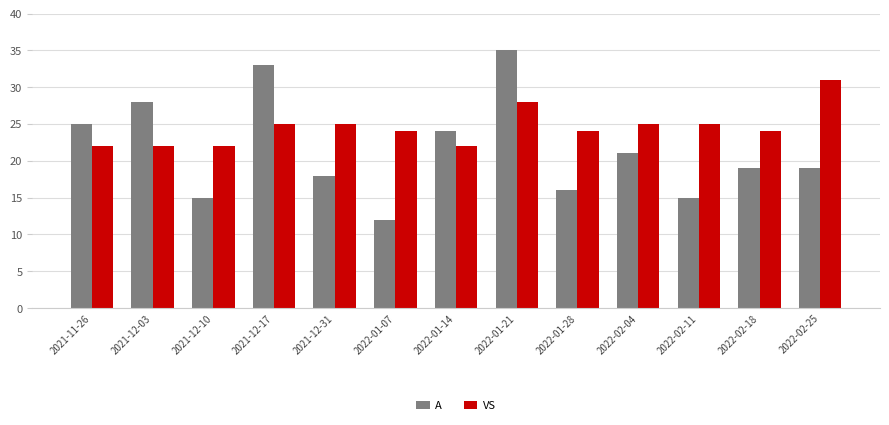

Reading left to right, what are all the values shown in this chart?

A: 25	28	15	33	18	12	24	35	16	21	15	19	19
VS: 22	22	22	25	25	24	22	28	24	25	25	24	31